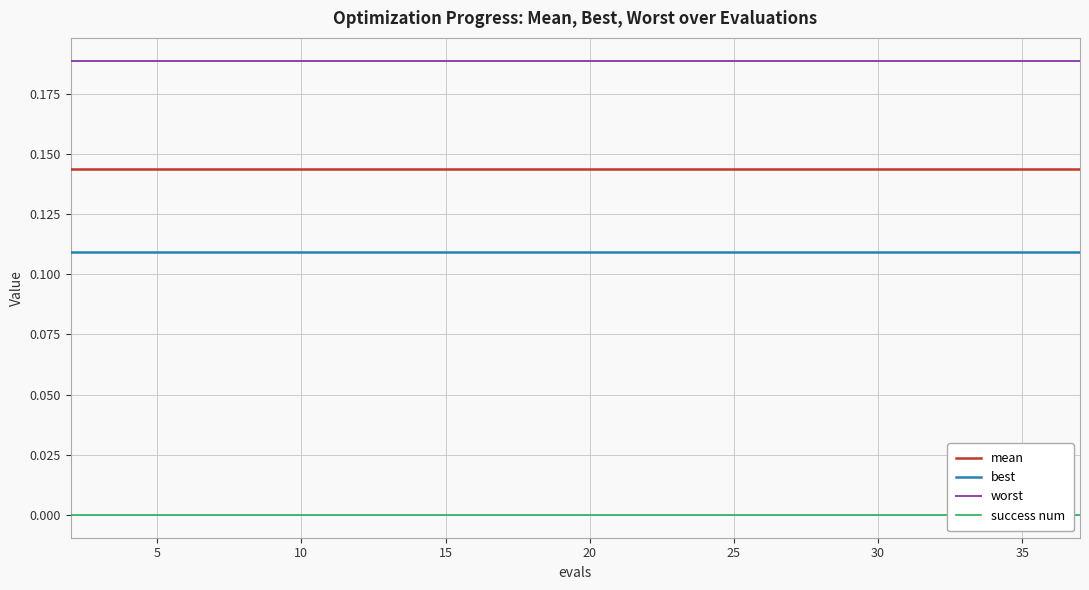

How many distinct data groups are displayed?

4